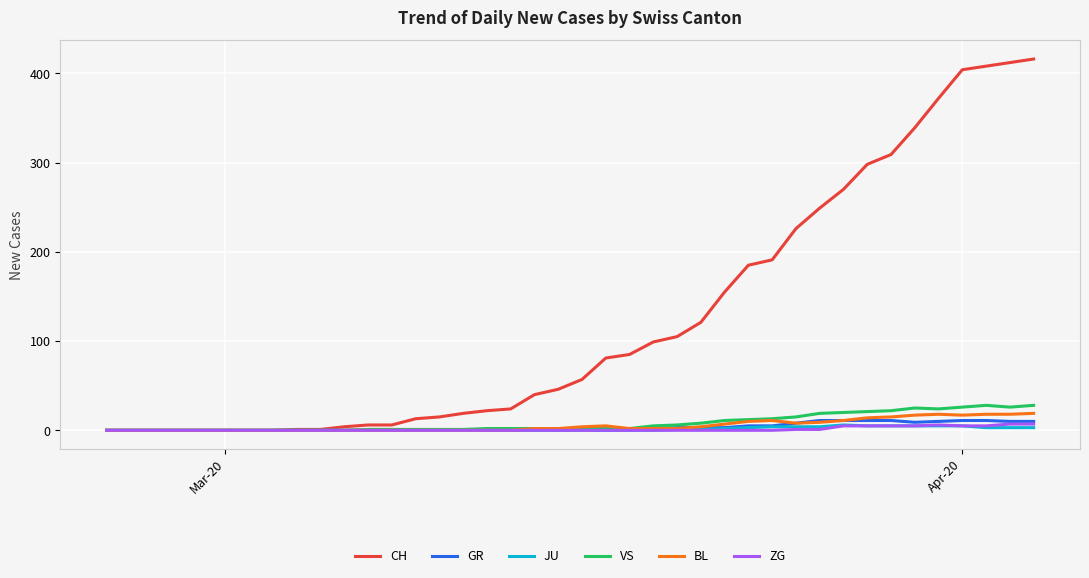

Which series has the largest total across all categories?

CH